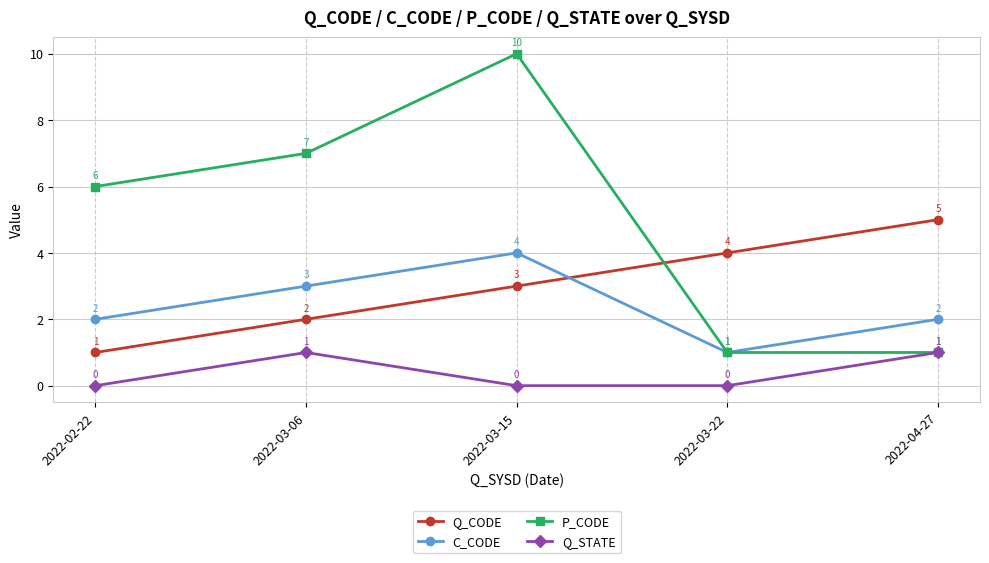

What is the sum of the P_CODE values at 2022-03-06 and 2022-03-15?

17